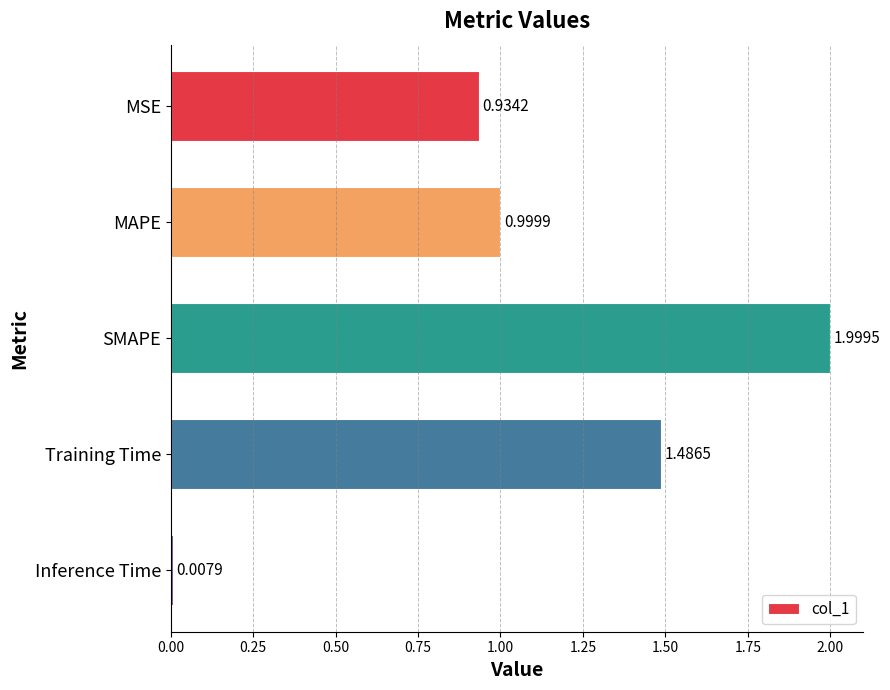

What is the average value?

1.1